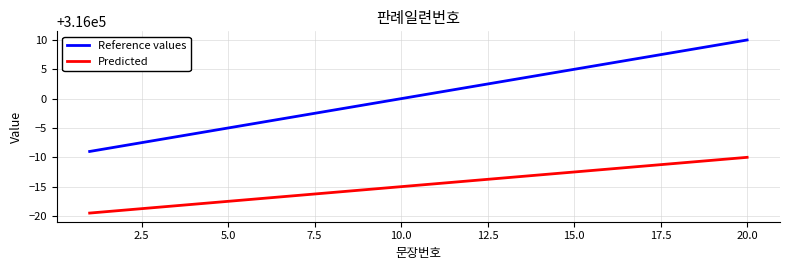

What is the difference between the maximum and minimum values in the Predicted series?

9.5